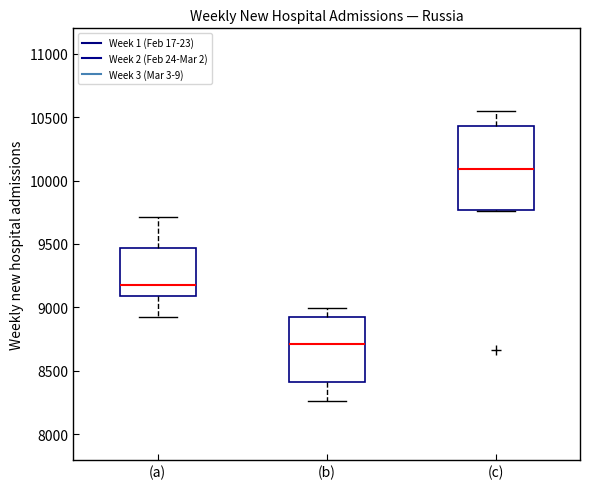

Reading left to right, read every box against the y-axis: the position of its median line, the range the box covers, and the ends of its whiskers. The values are not printed on the chart, so give them approximately, as read against the axis.

(a): median 9200, box 9100 to 9450, whiskers 8900 to 9700
(b): median 8700, box 8400 to 8950, whiskers 8250 to 9000
(c): median 10100, box 9750 to 10450, whiskers 9750 to 10550